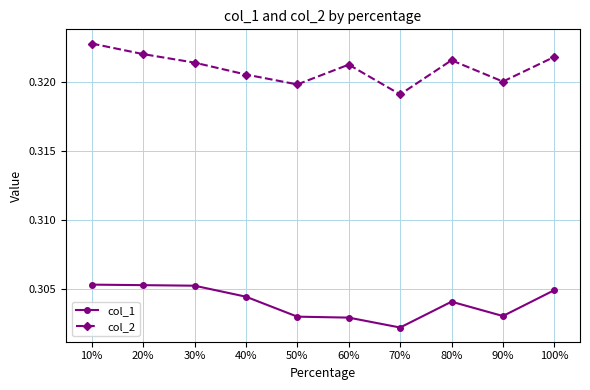

What position from the right is 50%?

6